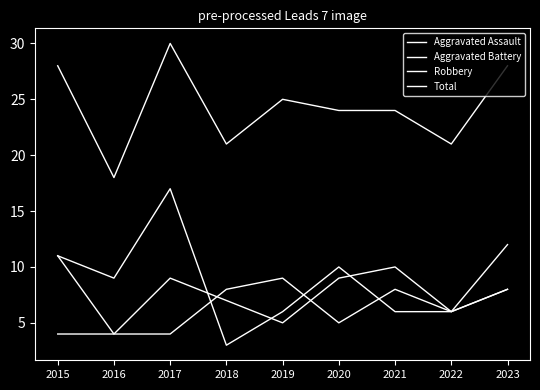

Reading right to left, transcribe all the data shown in this chart.

Aggravated Assault: 12	6	8	5	9	8	4	4	4
Aggravated Battery: 8	6	10	9	5	7	9	4	11
Robbery: 8	6	6	10	6	3	17	9	11
Total: 28	21	24	24	25	21	30	18	28